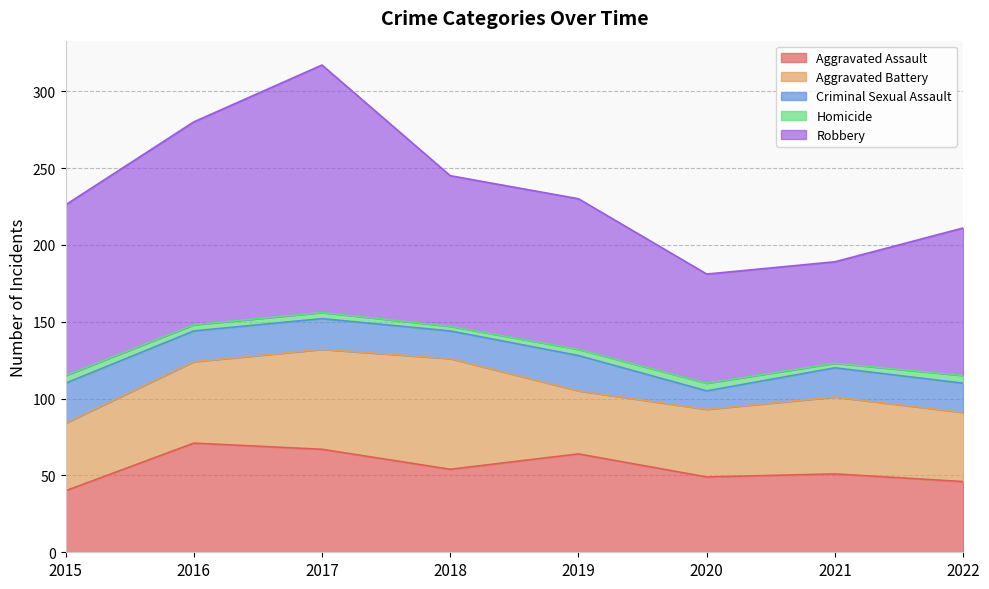

Reading left to right, extract all data points from this chart.

Aggravated Assault: 2015=40	2016=71	2017=67	2018=54	2019=64	2020=49	2021=51	2022=46
Aggravated Battery: 2015=44	2016=53	2017=65	2018=72	2019=41	2020=44	2021=50	2022=45
Criminal Sexual Assault: 2015=26	2016=20	2017=20	2018=18	2019=23	2020=12	2021=19	2022=19
Homicide: 2015=5	2016=4	2017=4	2018=3	2019=4	2020=5	2021=3	2022=5
Robbery: 2015=111	2016=132	2017=161	2018=98	2019=98	2020=71	2021=66	2022=96